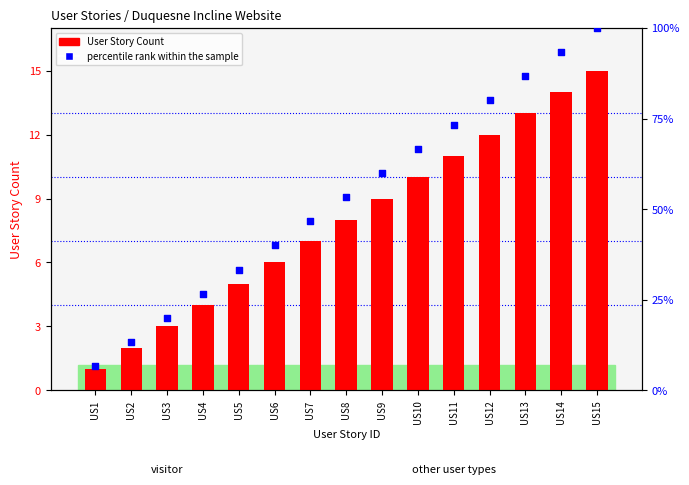

Which series reaches the minimum Y coordinate?

User Story Count